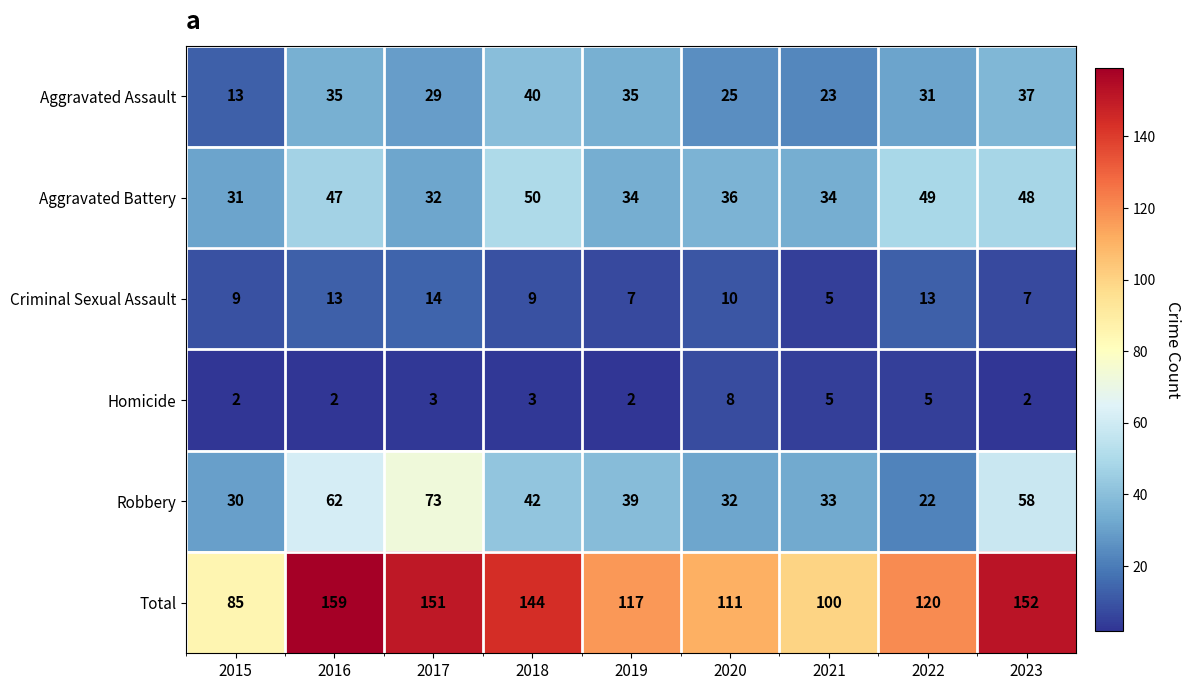

Which label corresponds to the largest value in the chart?

2016